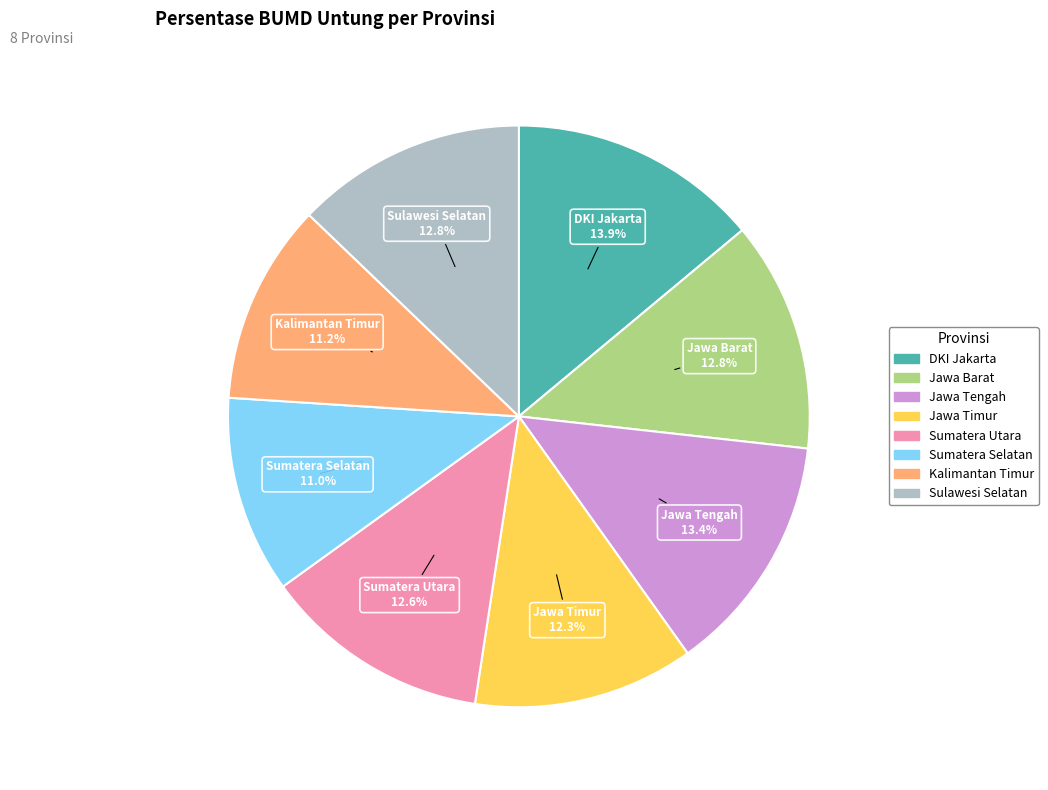

Combined, what portion of the pie is Kalimantan Timur and Sulawesi Selatan?

24.0%